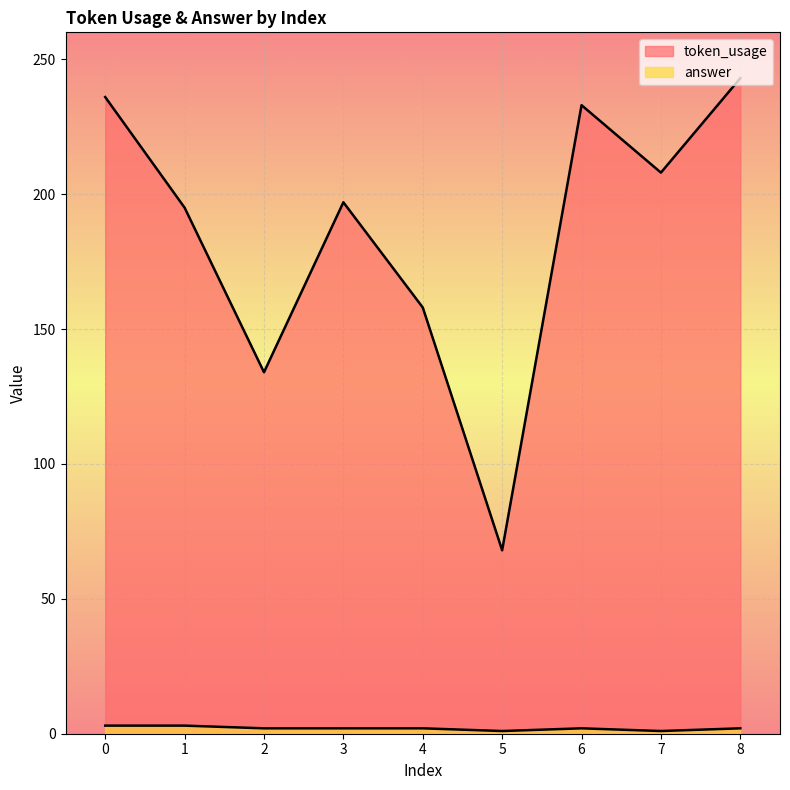

True or false: token_usage and answer intersect in this chart.

False